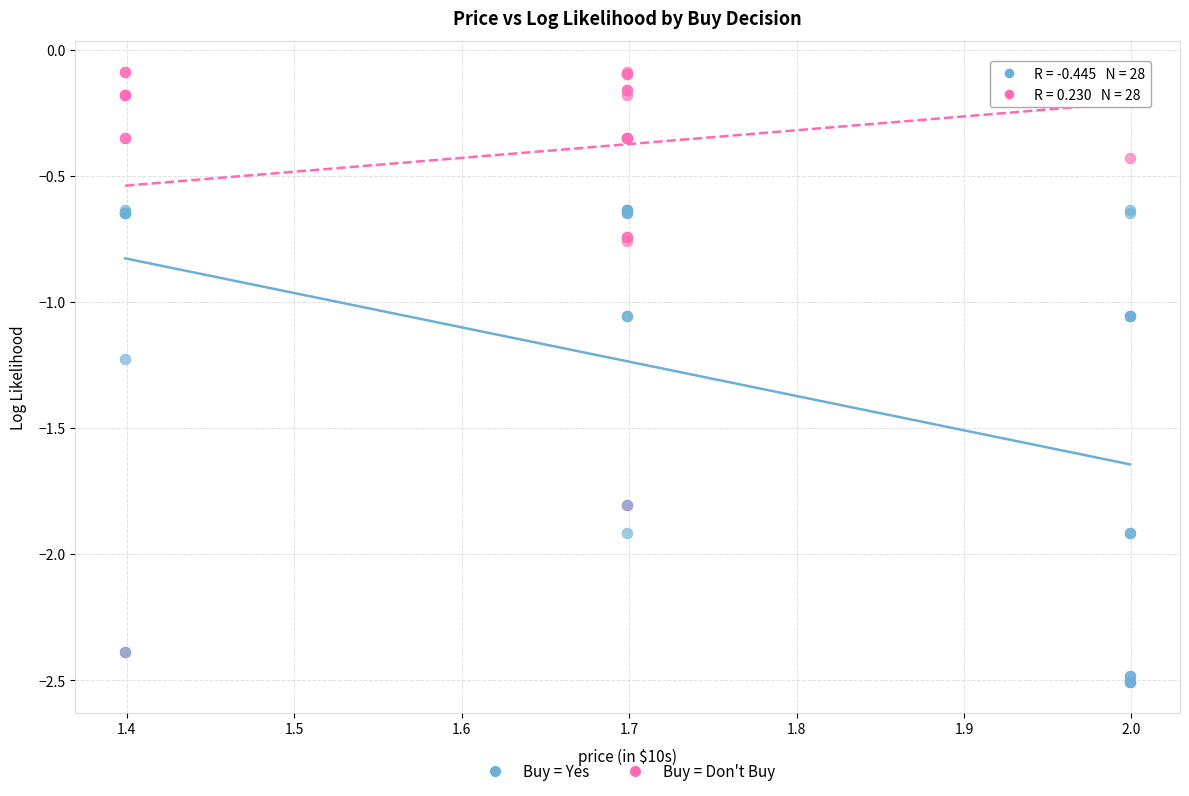

Which series has the largest Y range (max minus min)?

Buy = Don't Buy